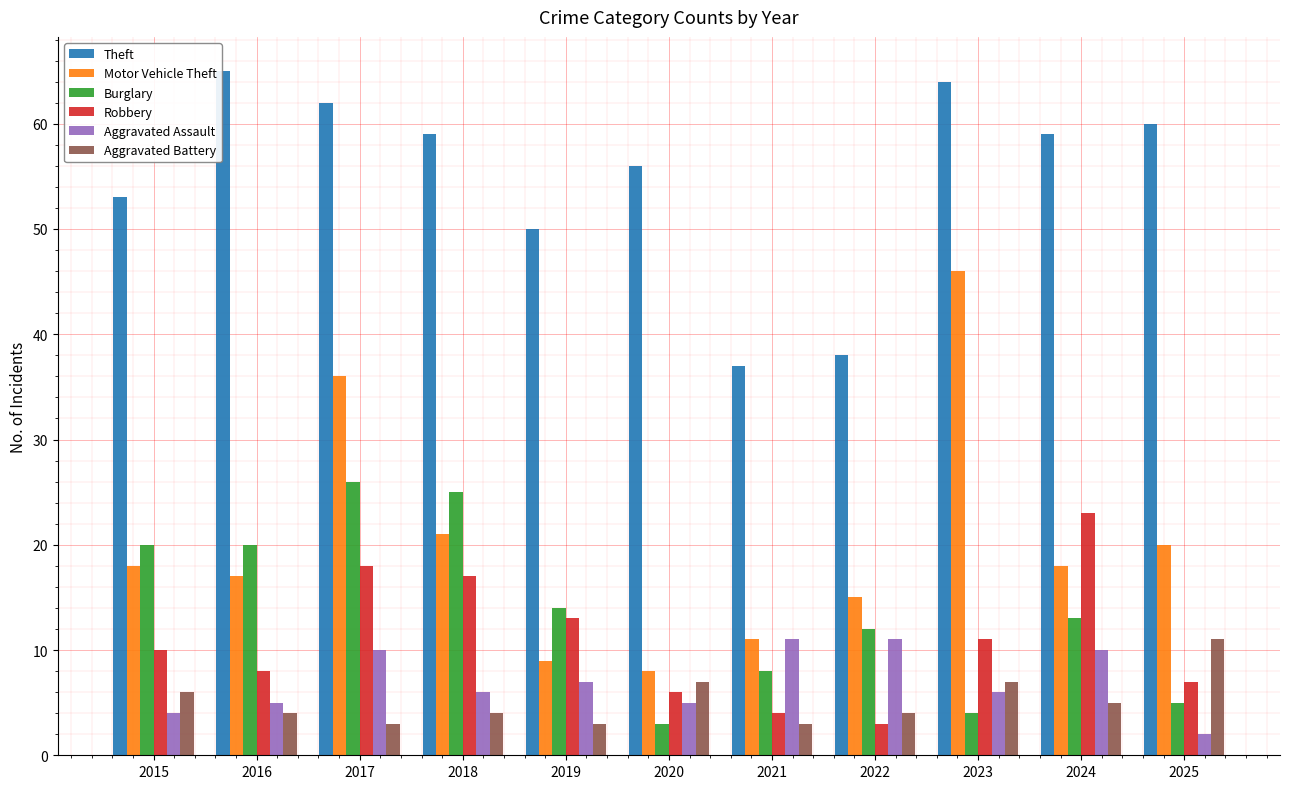

What is the spread (max minus min) of values at 2017?

59